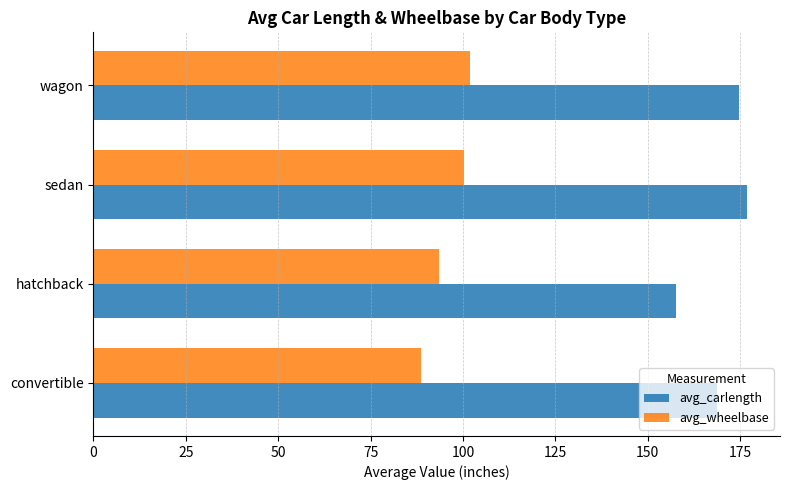

What is the greatest value displayed?

176.9